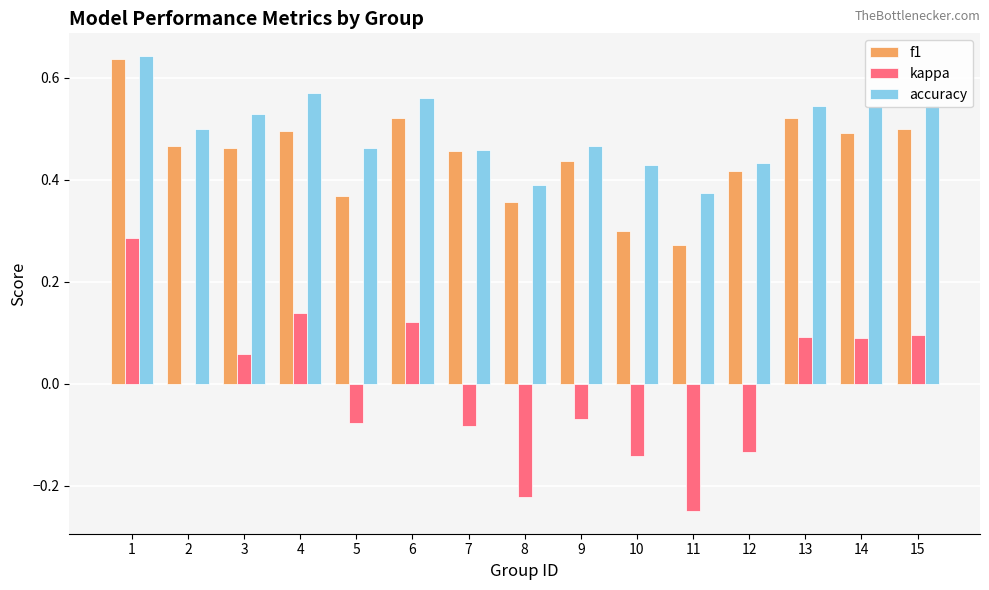

Which series has the largest range (max minus min)?

kappa